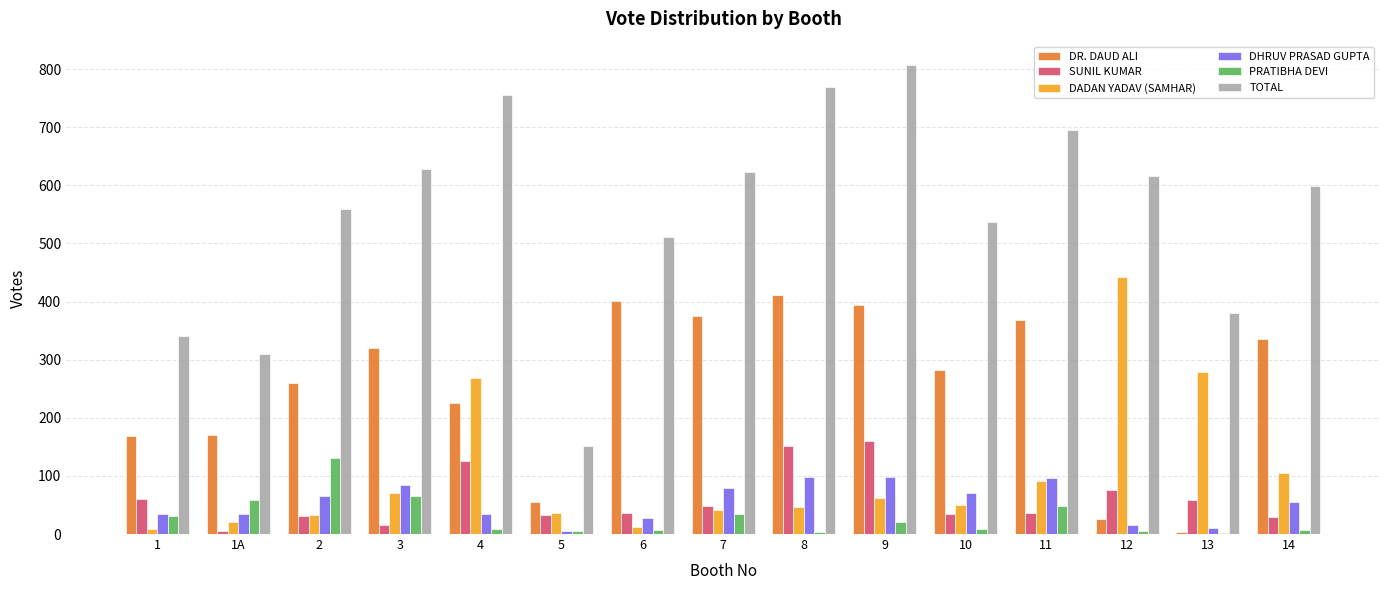

Where is DR. DAUD ALI nearest to the value 208?

4